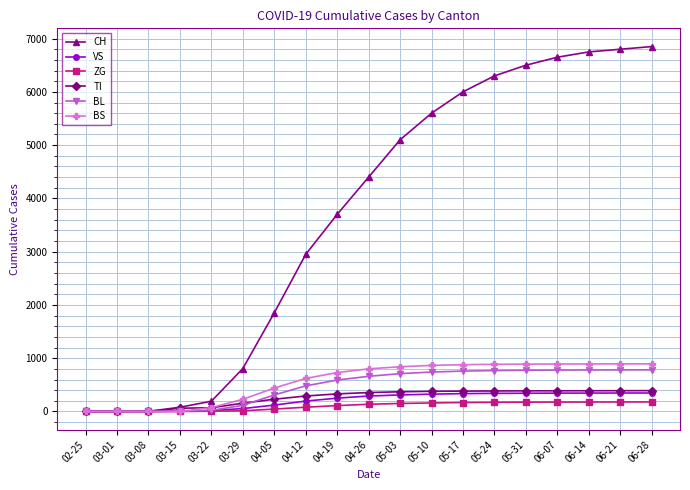

What is the maximum value for CH?

6850